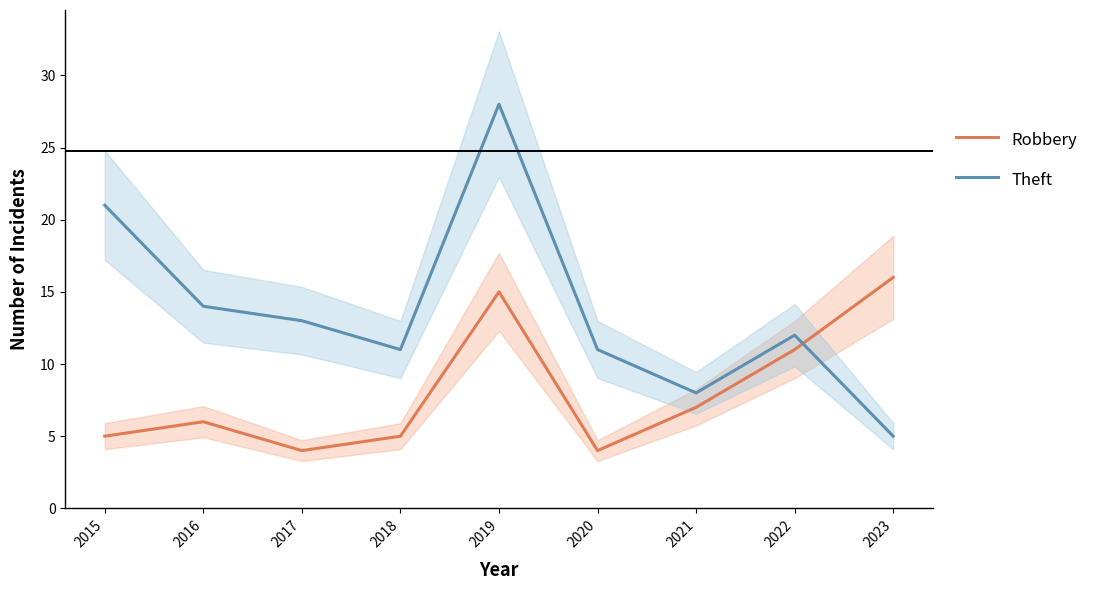

Between 2017 and 2015, which is larger?

2015